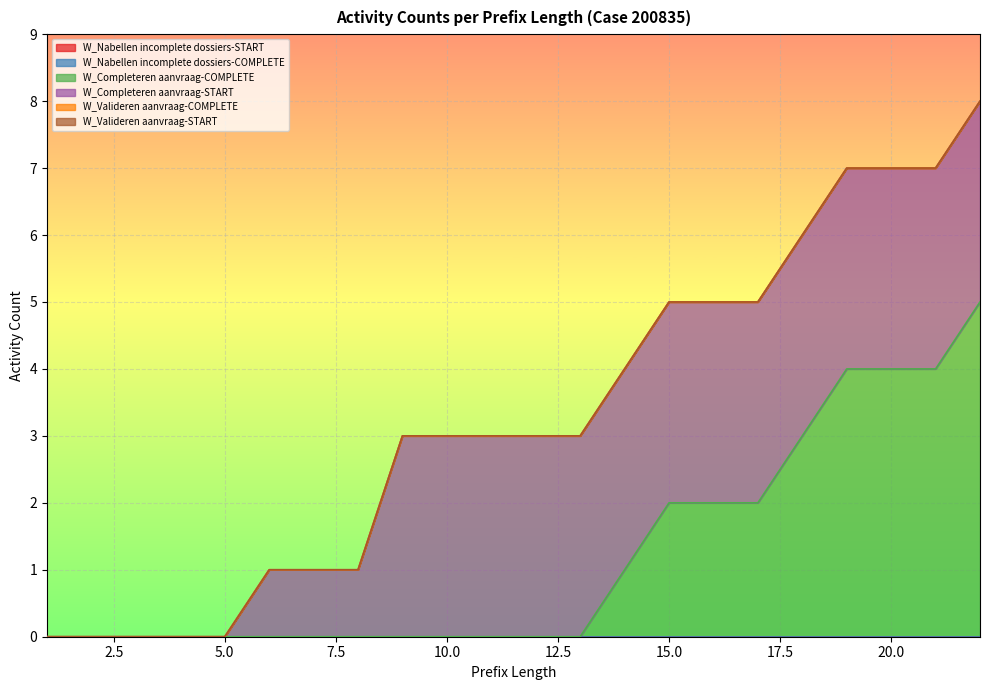

Reading left to right, what are all the values shown in this chart?

W_Nabellen incomplete dossiers-START: 1=0	2=0	3=0	4=0	5=0	6=0	7=0	8=0	9=0	10=0	11=0	12=0	13=0	14=0	15=0	16=0	17=0	18=0	19=0	20=0	21=0	22=0
W_Nabellen incomplete dossiers-COMPLETE: 1=0	2=0	3=0	4=0	5=0	6=0	7=0	8=0	9=0	10=0	11=0	12=0	13=0	14=0	15=0	16=0	17=0	18=0	19=0	20=0	21=0	22=0
W_Completeren aanvraag-COMPLETE: 1=0	2=0	3=0	4=0	5=0	6=0	7=0	8=0	9=0	10=0	11=0	12=0	13=0	14=1	15=2	16=2	17=2	18=3	19=4	20=4	21=4	22=5
W_Completeren aanvraag-START: 1=0	2=0	3=0	4=0	5=0	6=1	7=1	8=1	9=3	10=3	11=3	12=3	13=3	14=3	15=3	16=3	17=3	18=3	19=3	20=3	21=3	22=3
W_Valideren aanvraag-COMPLETE: 1=0	2=0	3=0	4=0	5=0	6=0	7=0	8=0	9=0	10=0	11=0	12=0	13=0	14=0	15=0	16=0	17=0	18=0	19=0	20=0	21=0	22=0
W_Valideren aanvraag-START: 1=0	2=0	3=0	4=0	5=0	6=0	7=0	8=0	9=0	10=0	11=0	12=0	13=0	14=0	15=0	16=0	17=0	18=0	19=0	20=0	21=0	22=0